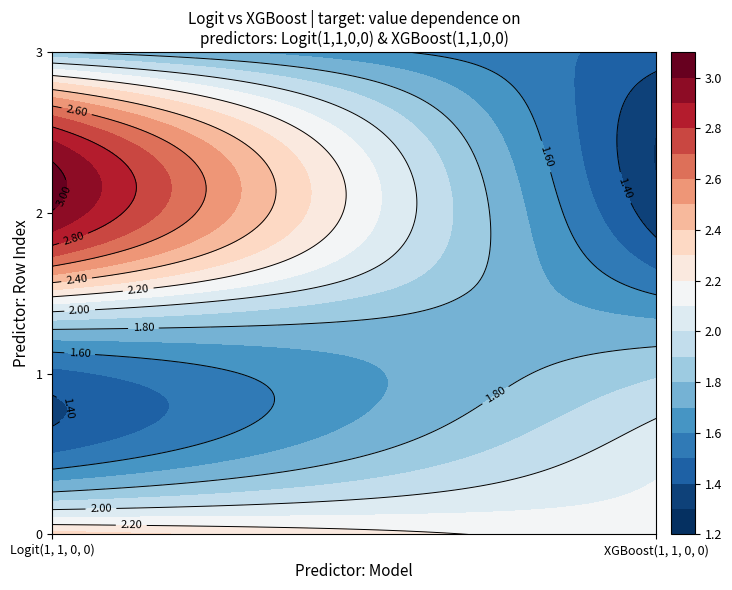

Reading right to left, what are all the values shown in this chart?

0: 1.8	3.0	1.5	2.3
Logit(1, 1, 0, 0): 1.8	3.0	1.5	2.3
XGBoost(1, 1, 0, 0): 1.5	1.3	1.9	2.1